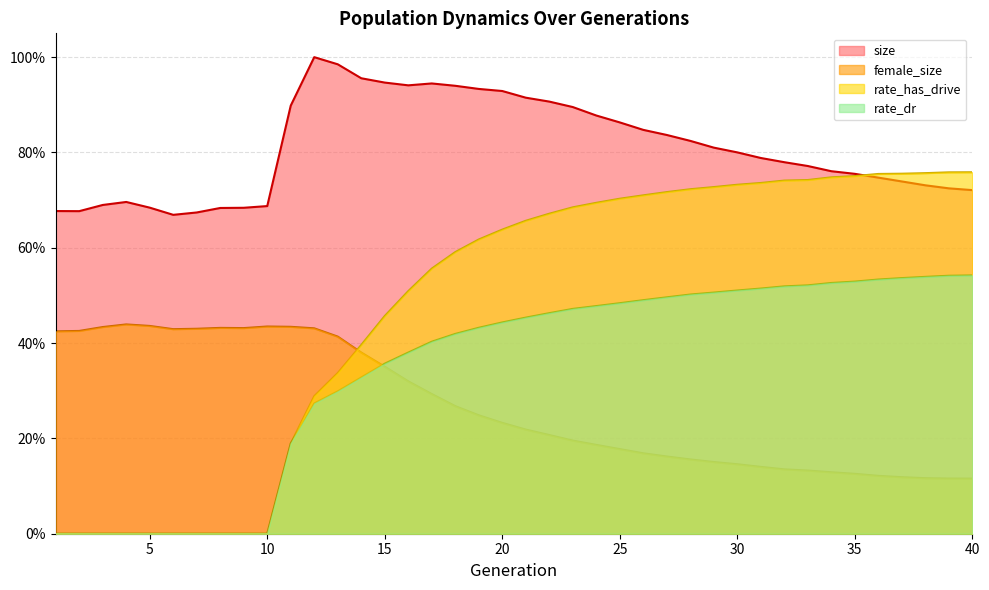

Between 18 and 25, which series saw the biggest shift?

rate_has_drive